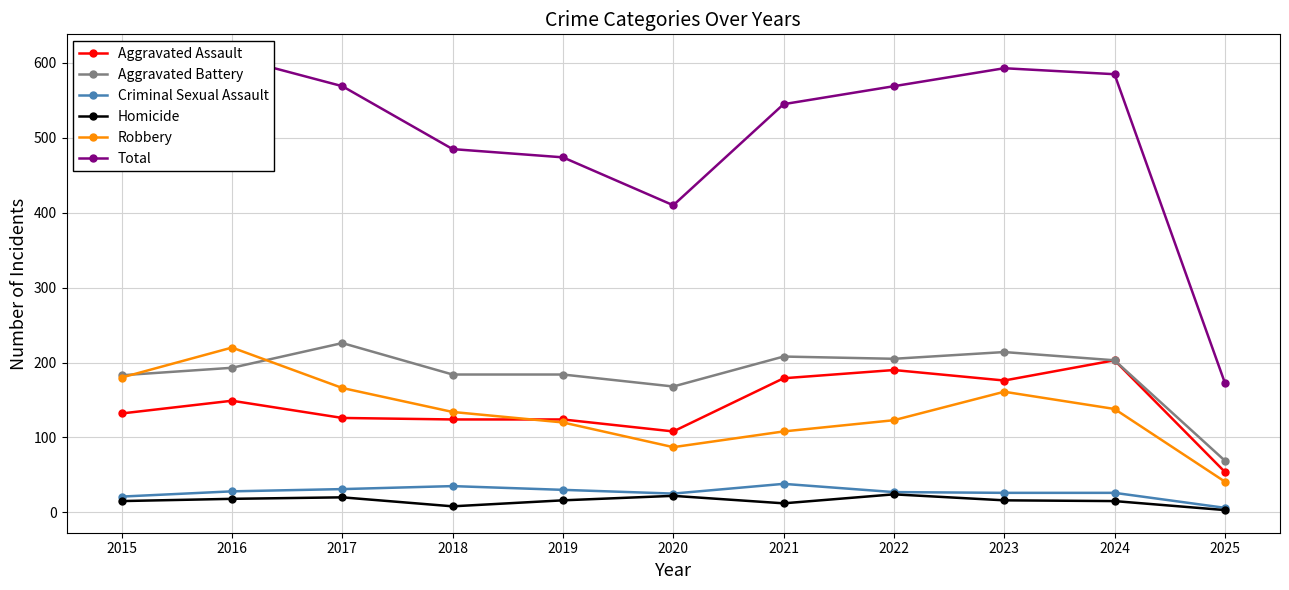

What is the minimum value shown in the chart?

3